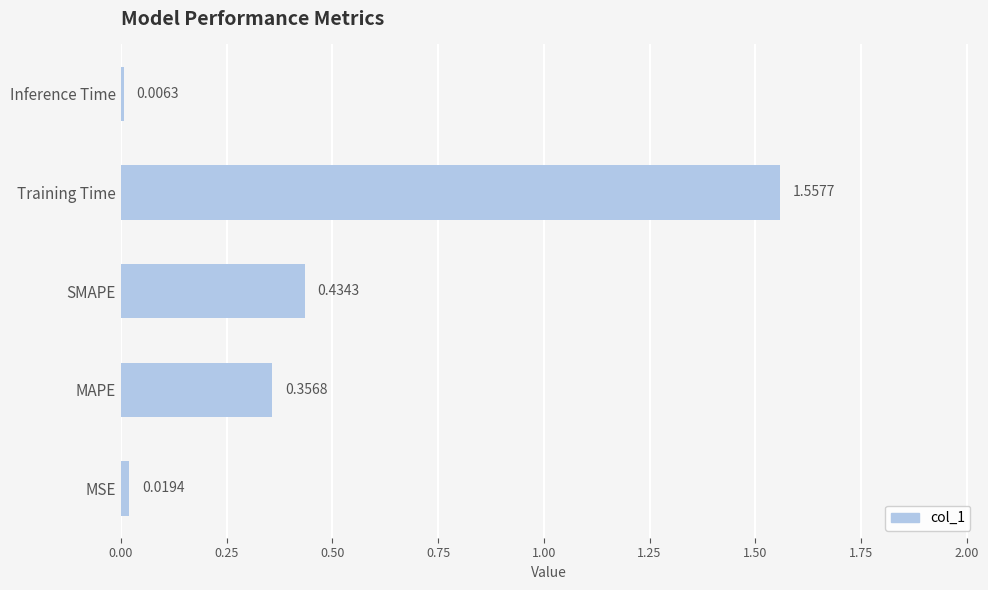

List the labels in order of value, largest first.

Training Time, SMAPE, MAPE, MSE, Inference Time